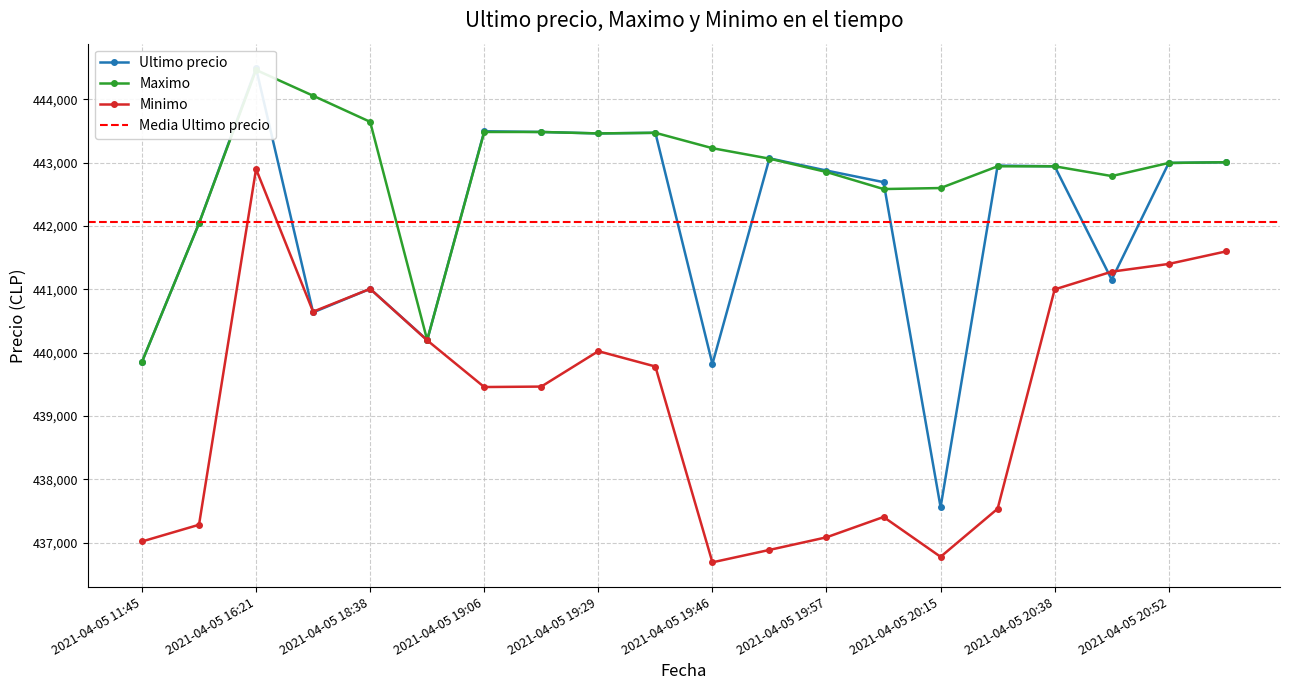

What is the difference between the second highest and second lowest values in the Maximo series?

3857